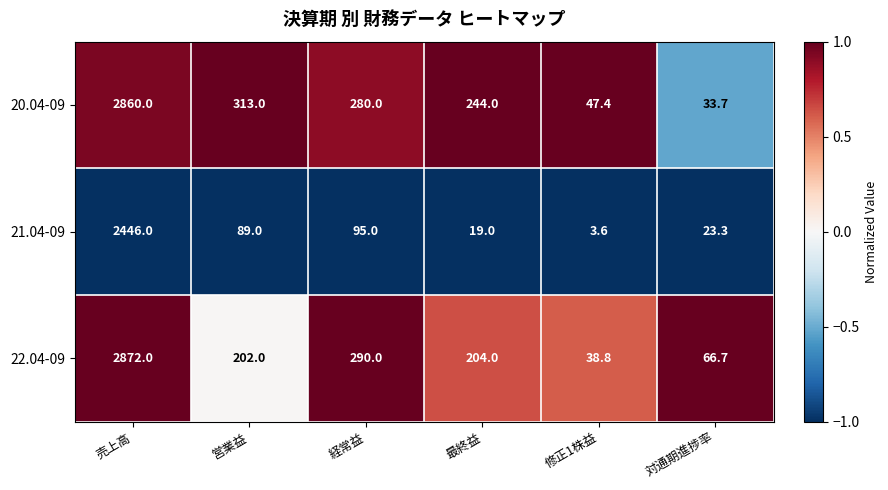

At 対通期進捗率, list the series in order from largest to smallest.

22.04-09, 20.04-09, 21.04-09